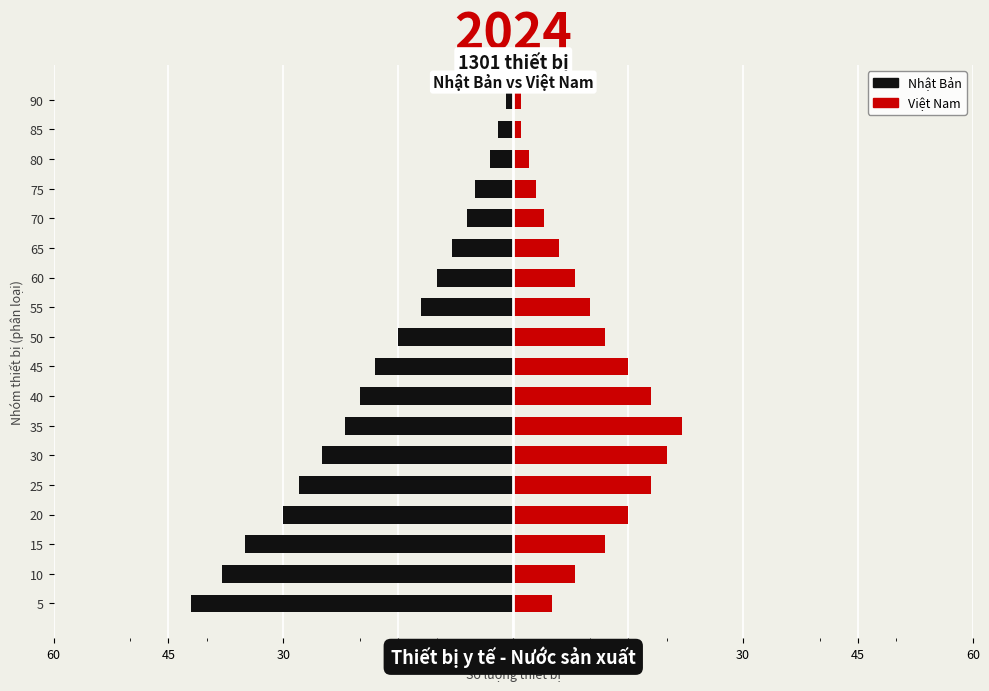

Count the number of categories in the chart.

18